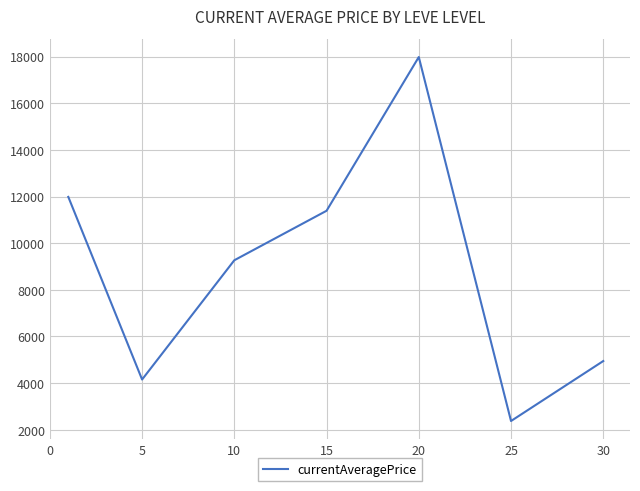

True or false: there are more than 1 points higher than both neighbors.

False